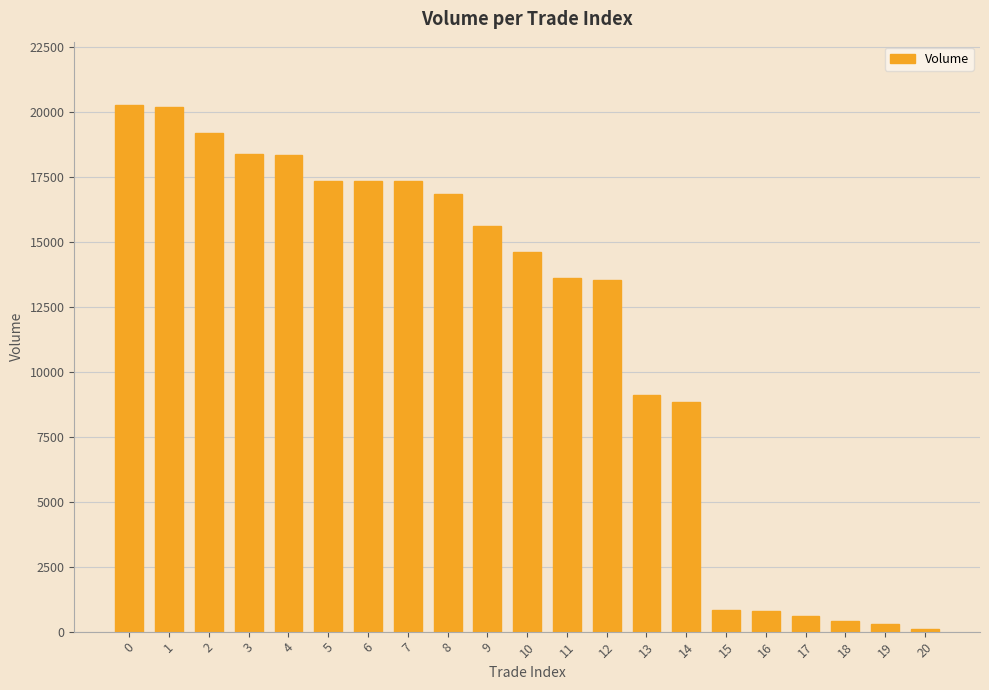

How many data points does each series have?

21